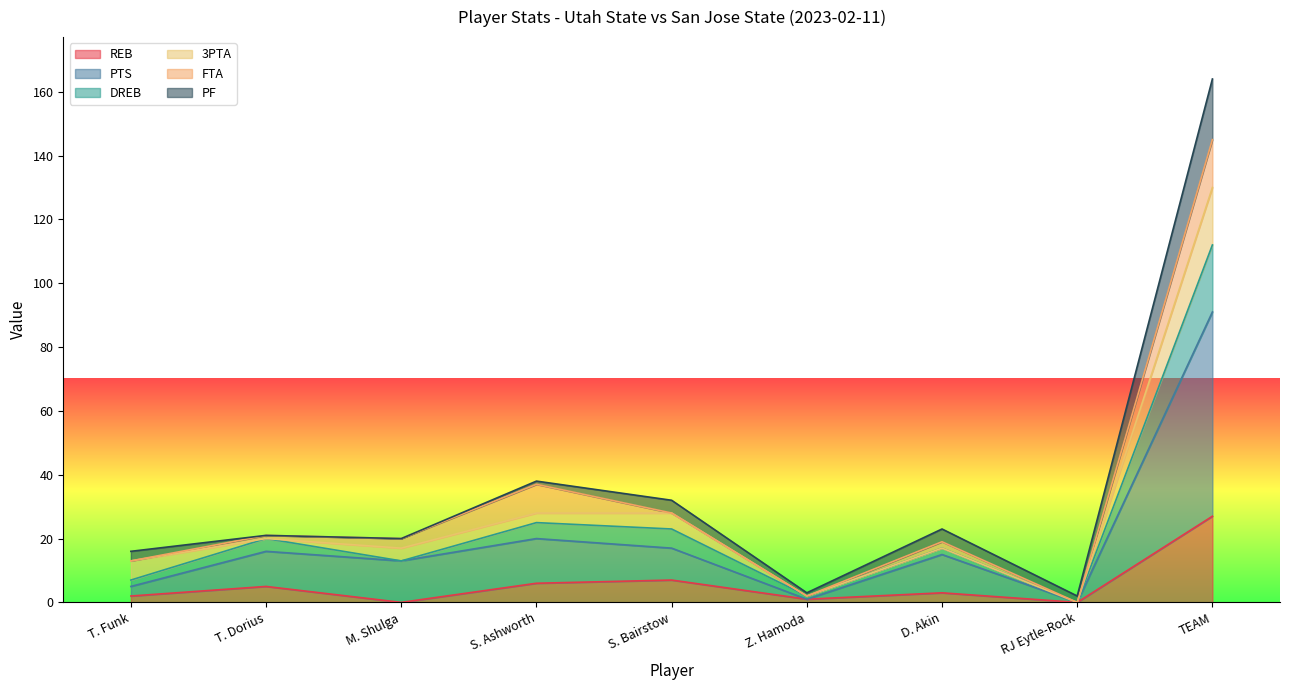

How many lines are shown in the chart?

6